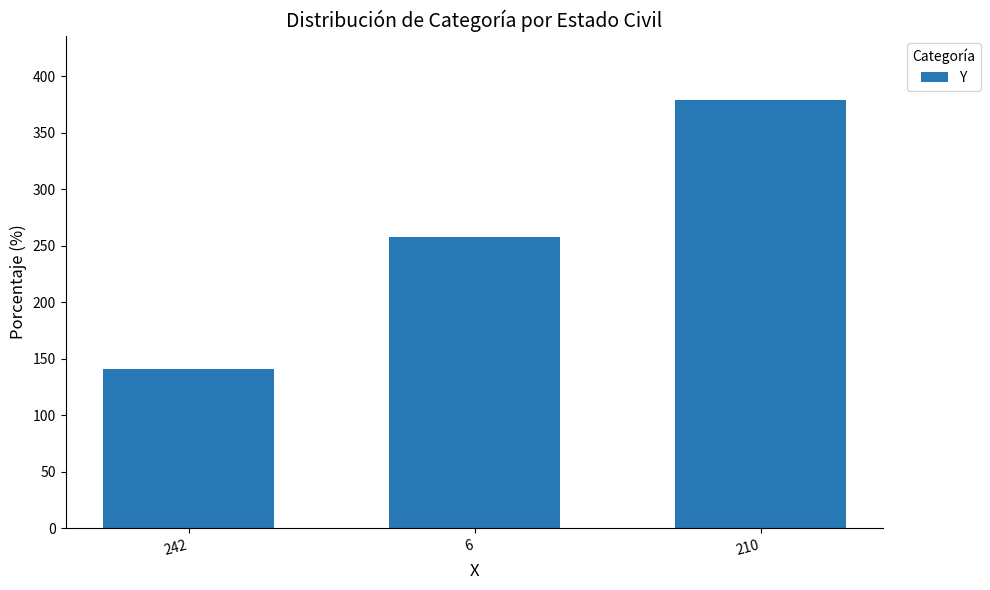

What position from the right is 242?

3